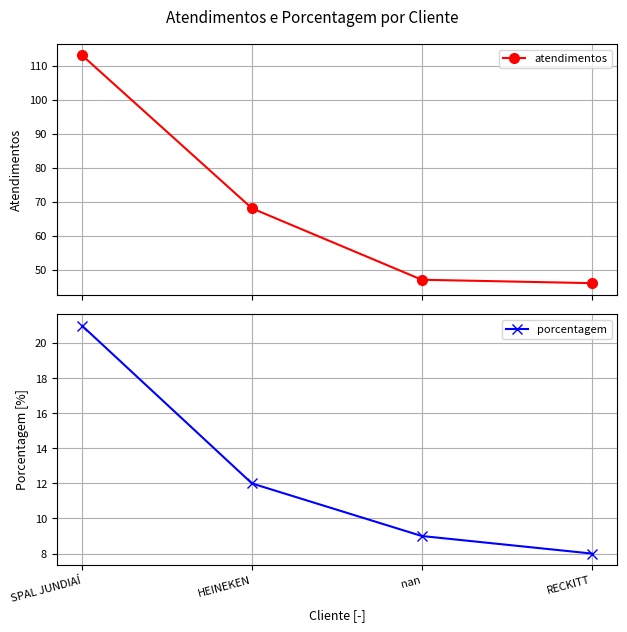

Is this an area chart (filled region under the line)?

No